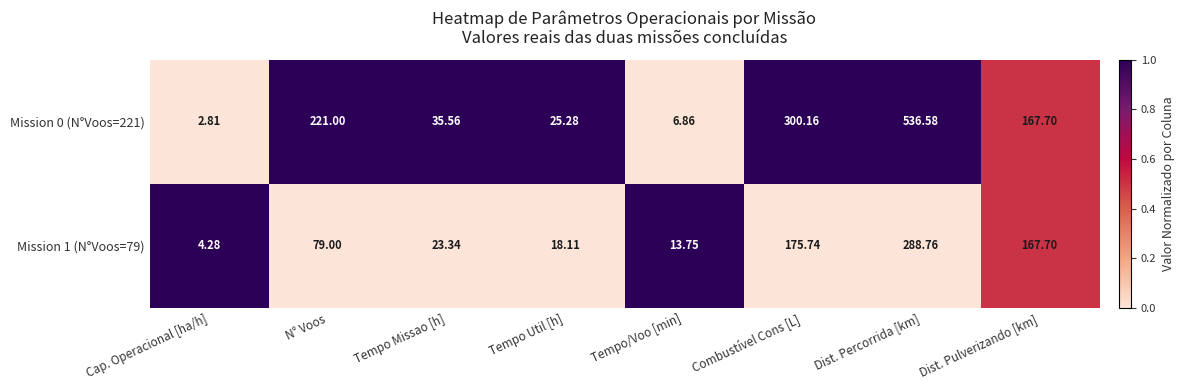

At which label does Mission 0 (N°Voos=221) first exceed 167?

N° Voos